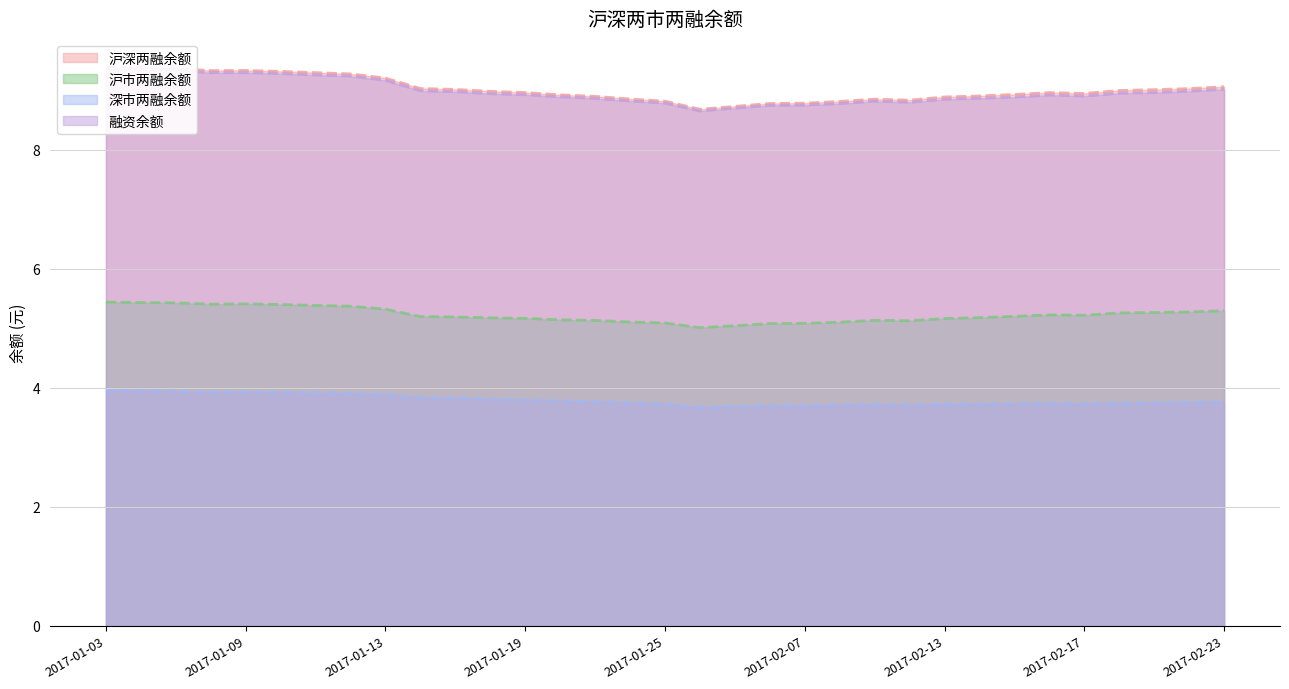

Is it true that 沪市两融余额 equals 8.5 at 2017-01-26?

False